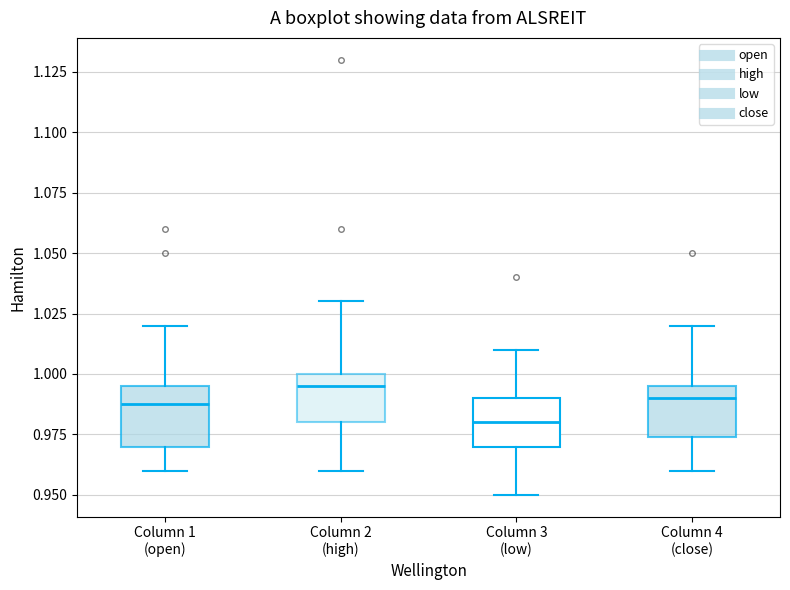

Which box's median line is the lowest?

Column 3 (low)